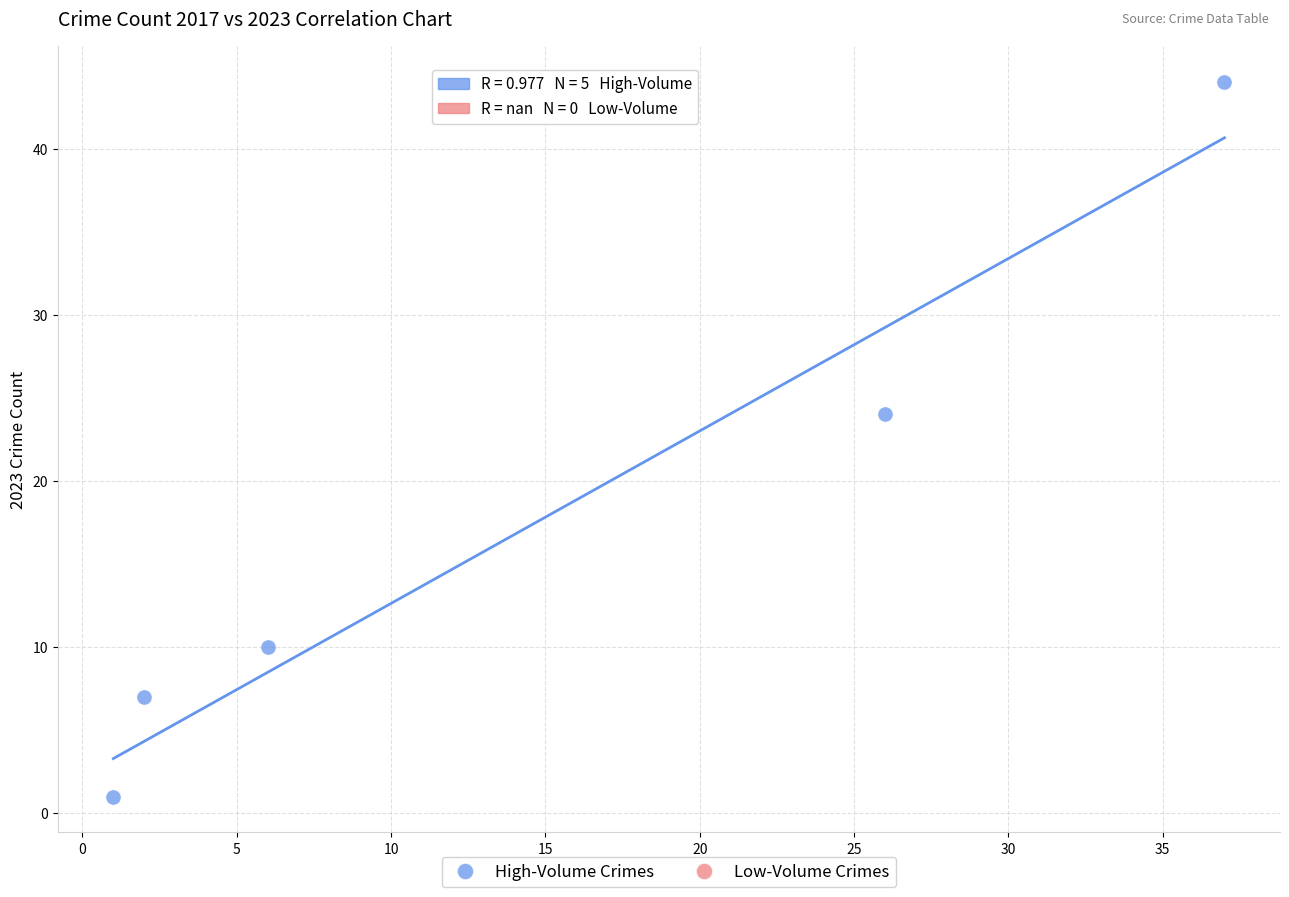

What Y value in the scatter plot is closest to 22?

24